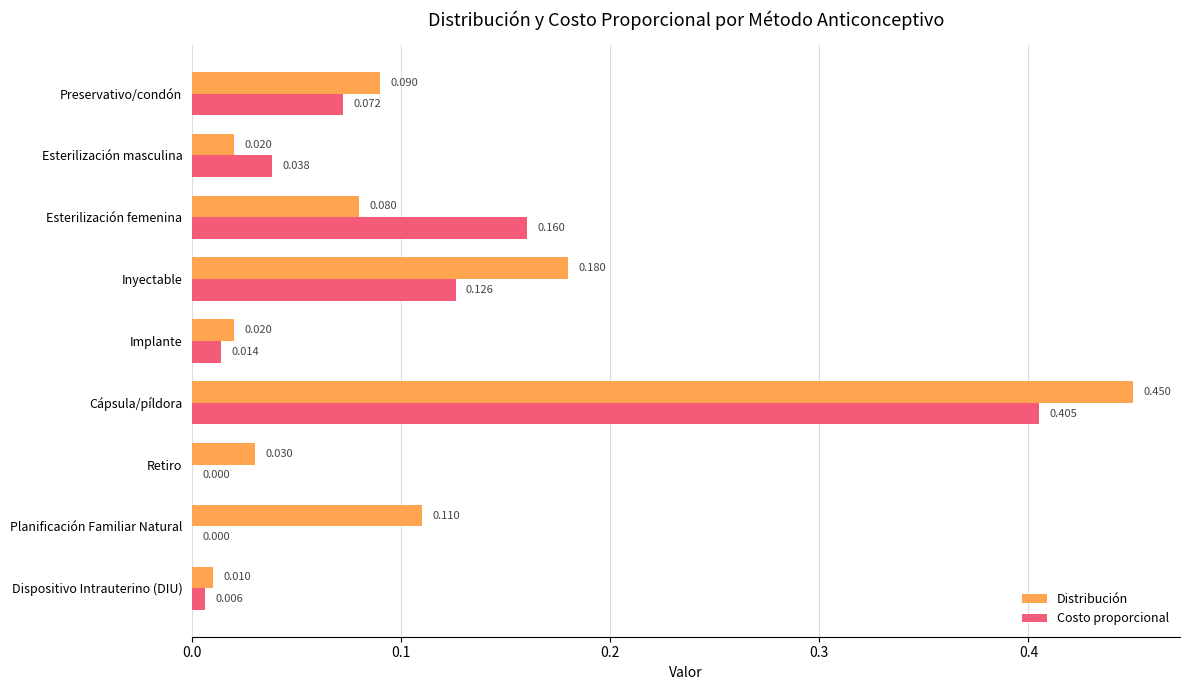

Is the value of Distribución at Cápsula/píldora greater than the value of Costo proporcional at Dispositivo Intrauterino (DIU)?

Yes